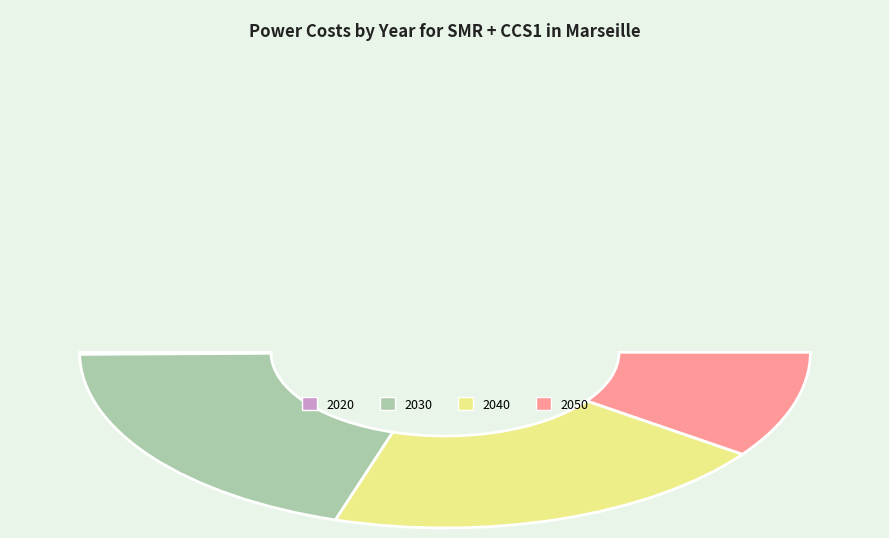

Combined, do 2020 and 2030 account for over 50%?

No